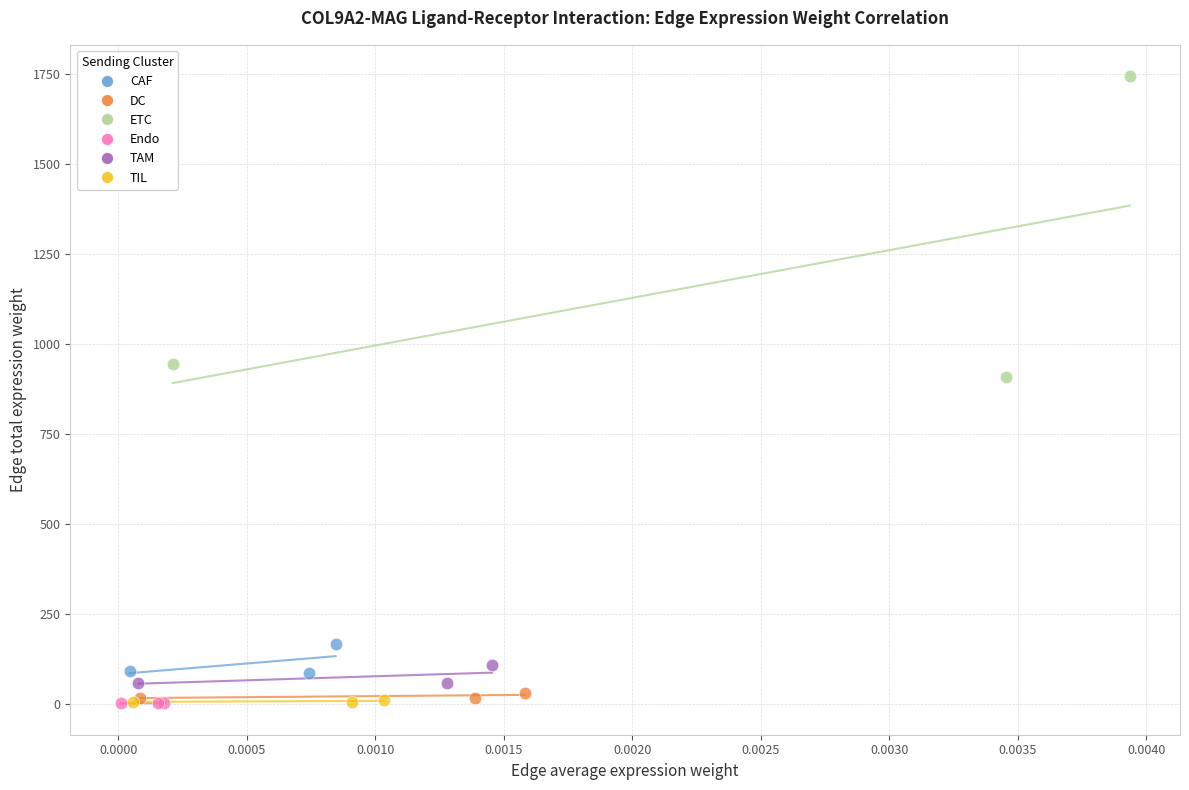

Which series has the largest Y range (max minus min)?

ETC